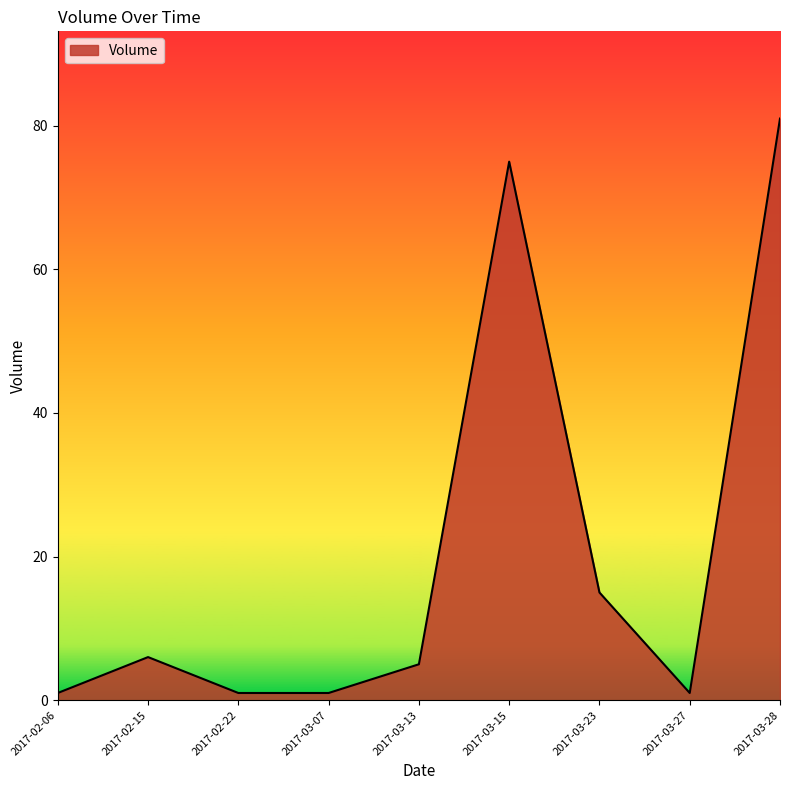

What is the smallest value displayed?

1